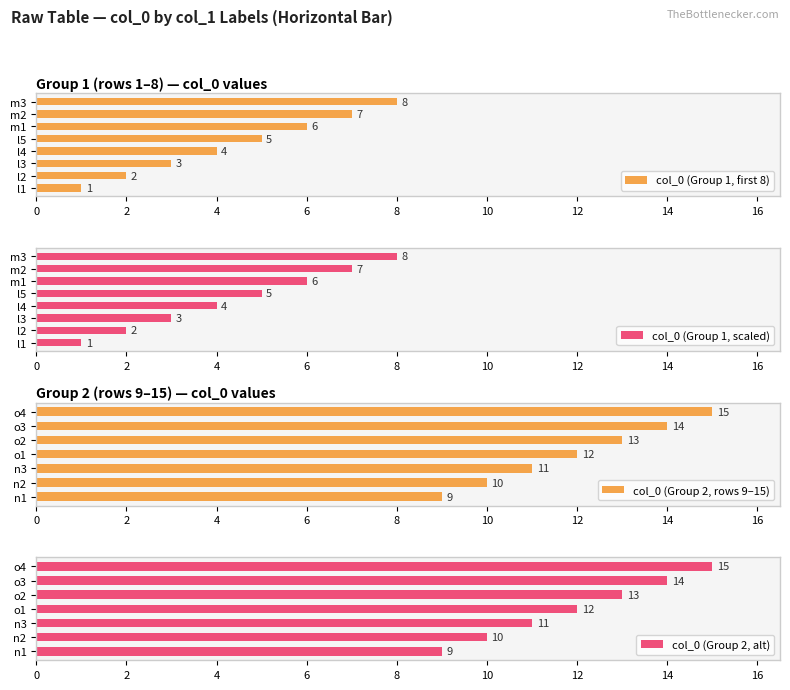

List the labels in order of col_0 (Group 1, first 8) value, largest first.

m3, m2, m1, l5, l4, l3, l2, l1